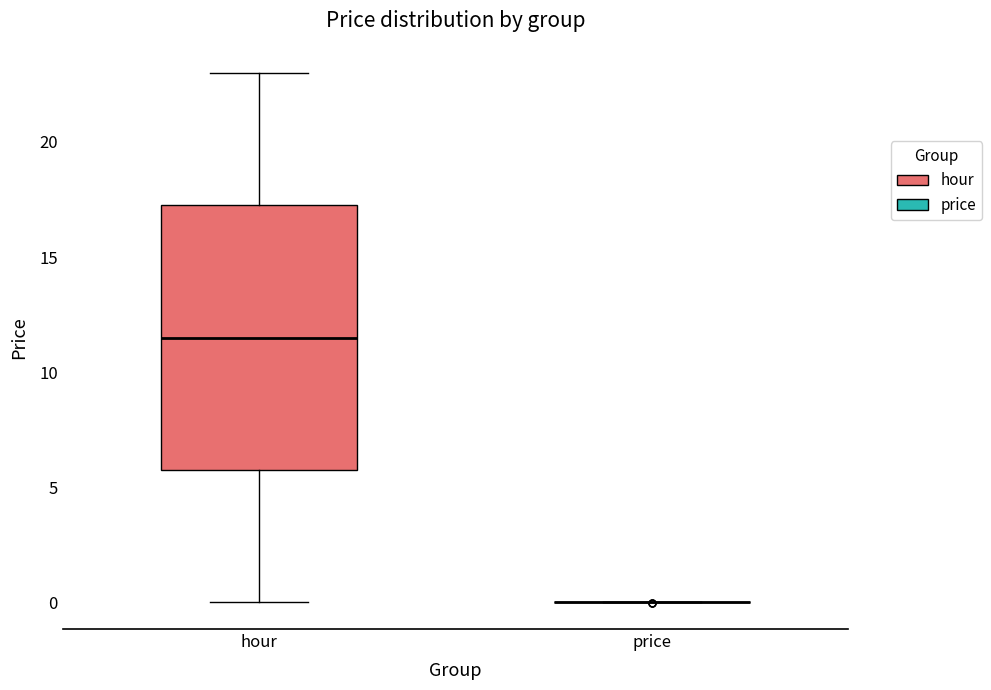

Which box is the tallest, from its lower edge to its upper edge?

hour